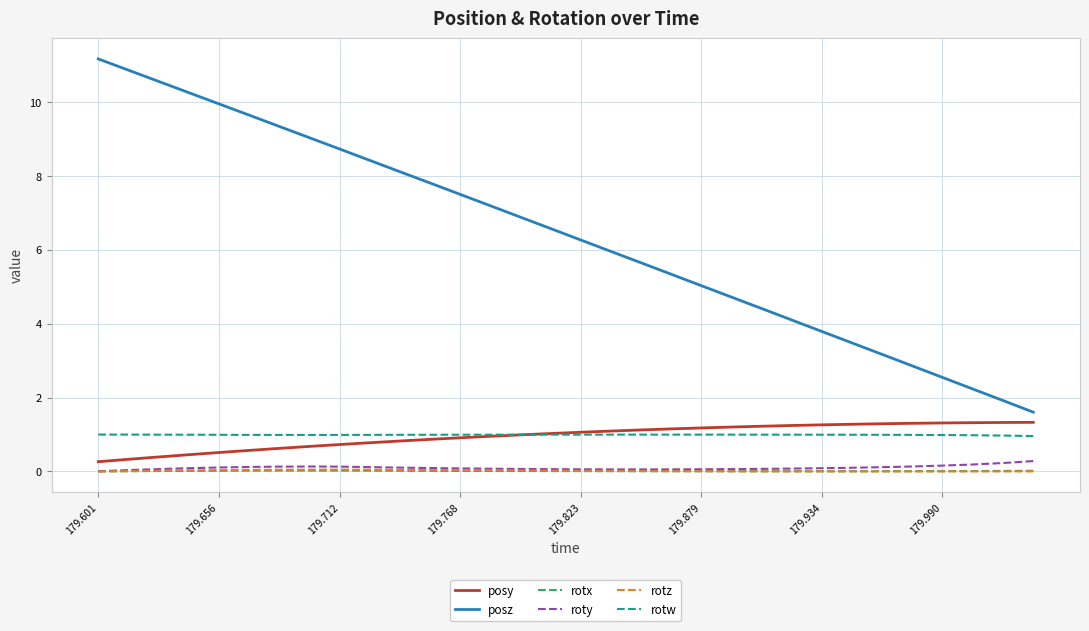

True or false: roty and posz intersect in this chart.

False